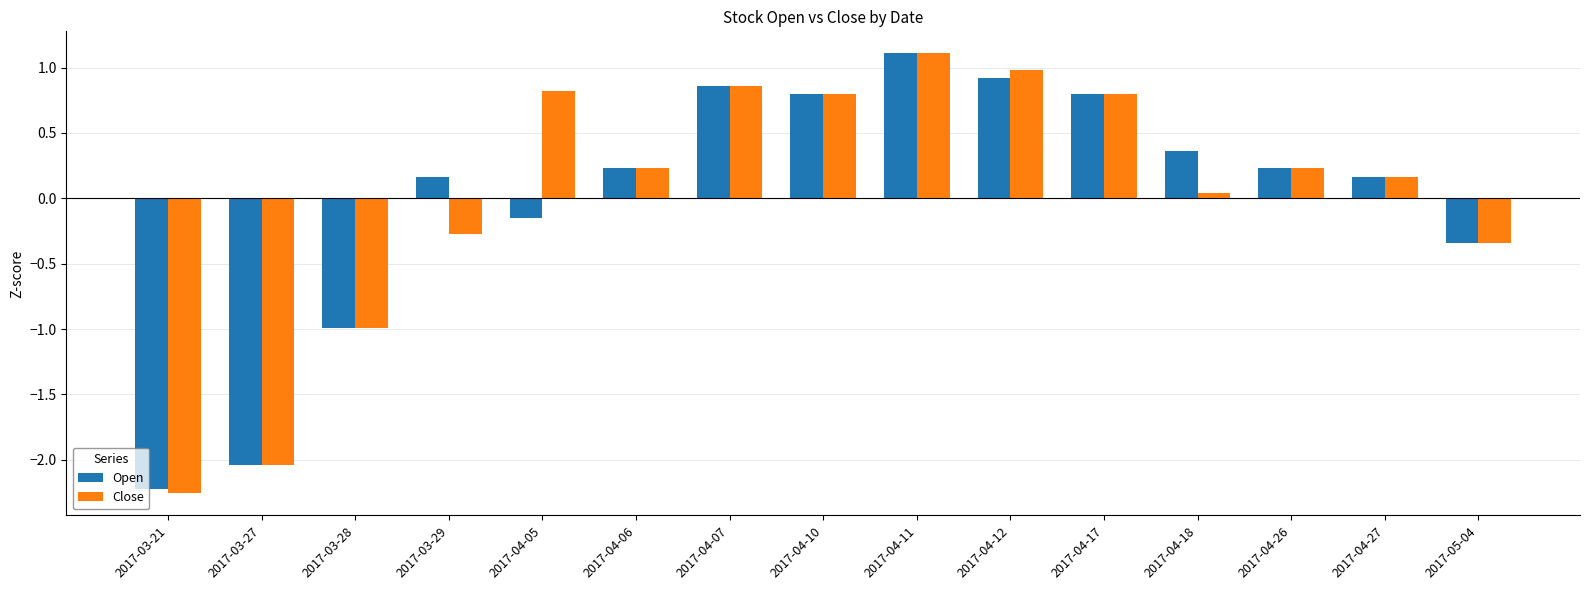

How many bars are there in each group?

2